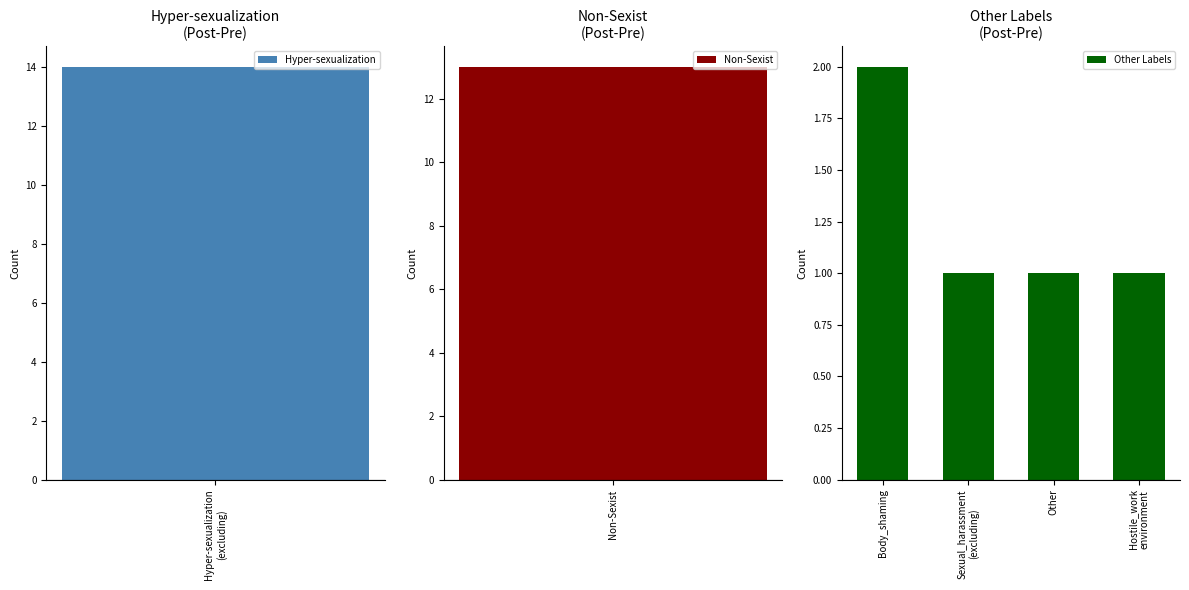

The Other Labels series shows 1 at Body_shaming. True or false?

False